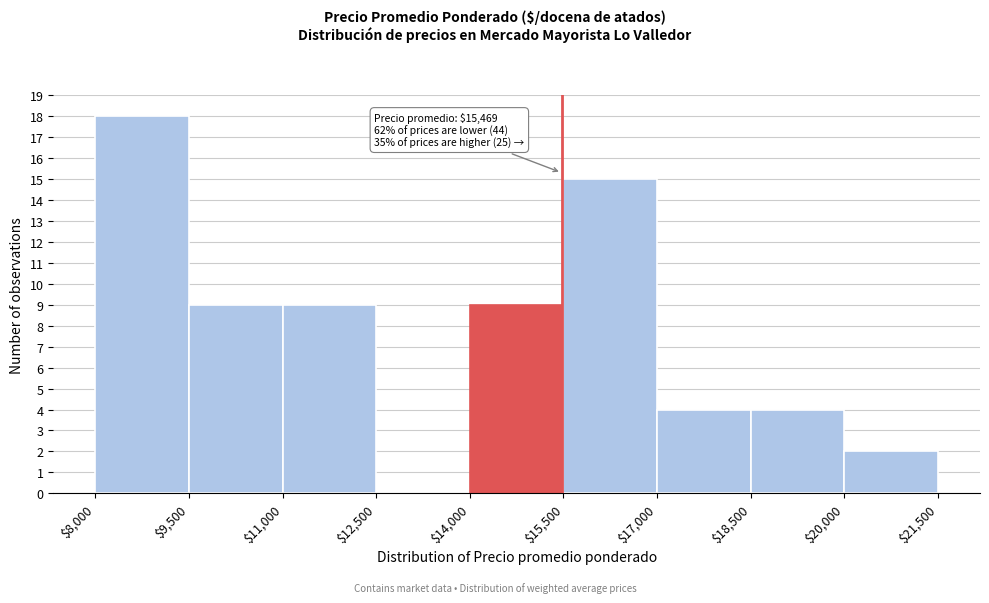

Over which range of the x-axis is the bar tallest?

$8,000 to $9,500